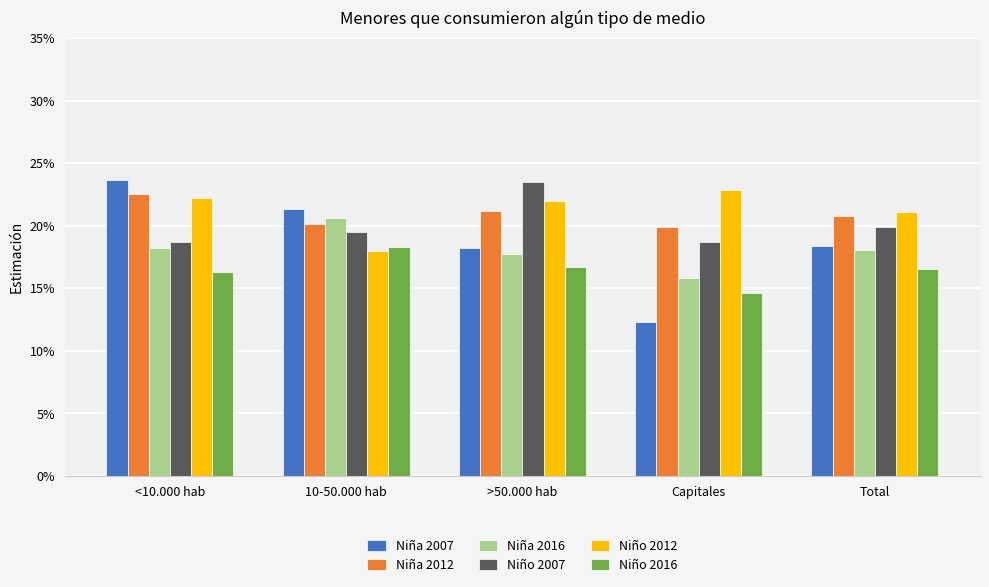

Which series has the largest total across all categories?

Niño 2012